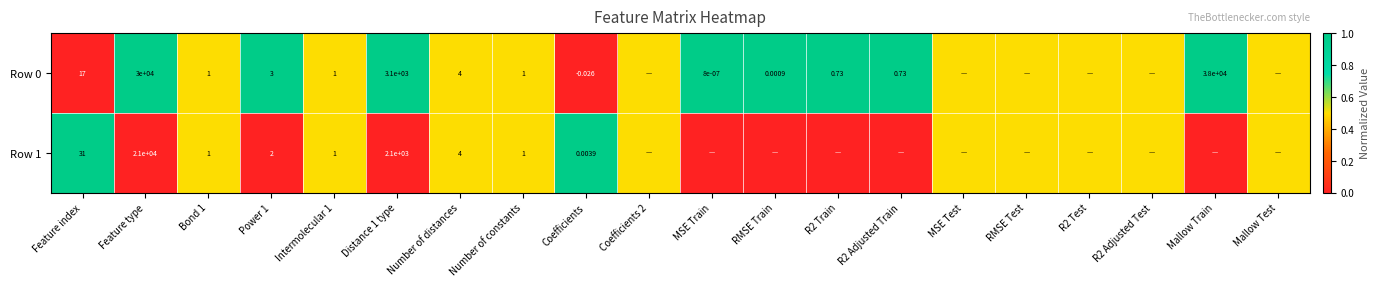

Is the value of Row 1 at Feature type greater than the value of Row 0 at Distance 1 type?

Yes